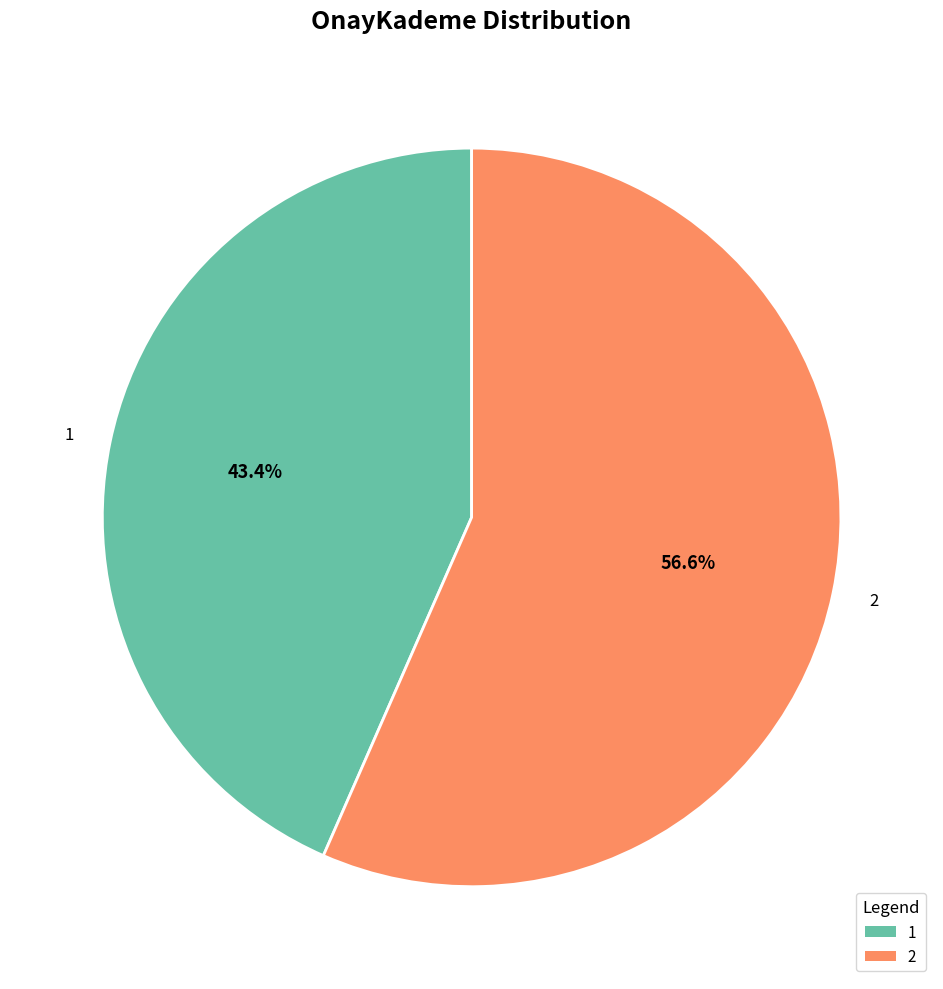

Rank the categories by value from highest to lowest.

2, 1